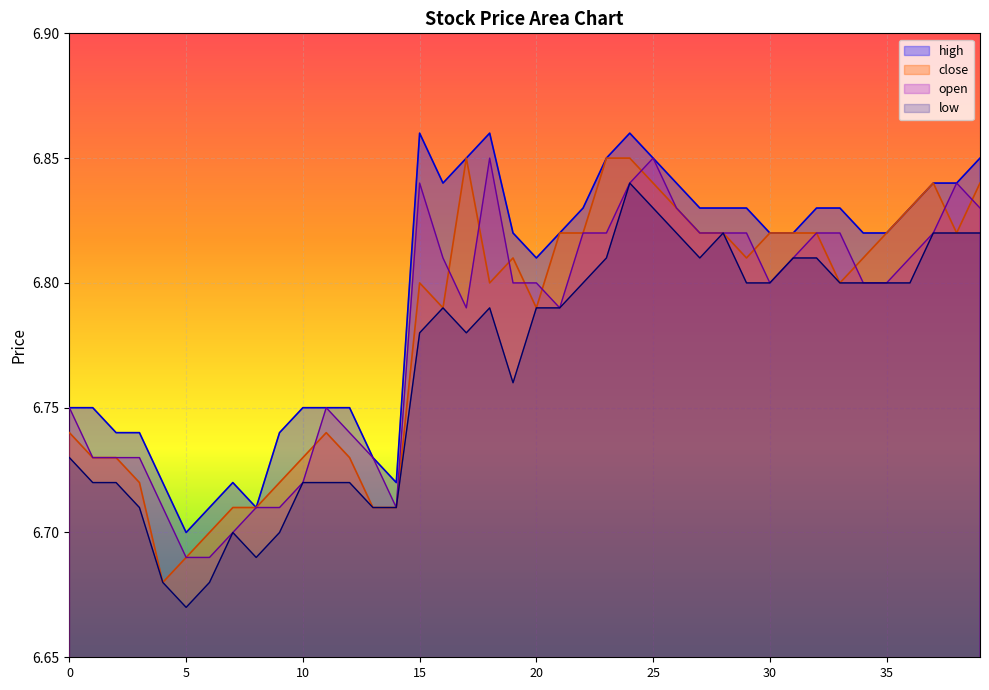

Is it true that high equals 6.7 at 6?

True